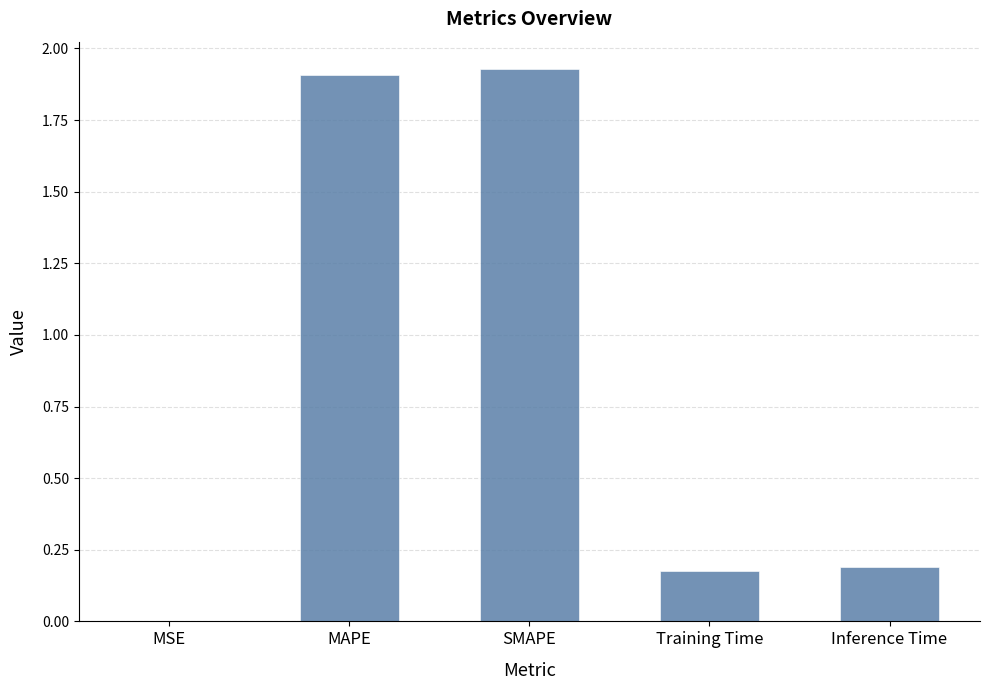

What is the change in value from MAPE to Training Time?

-1.7